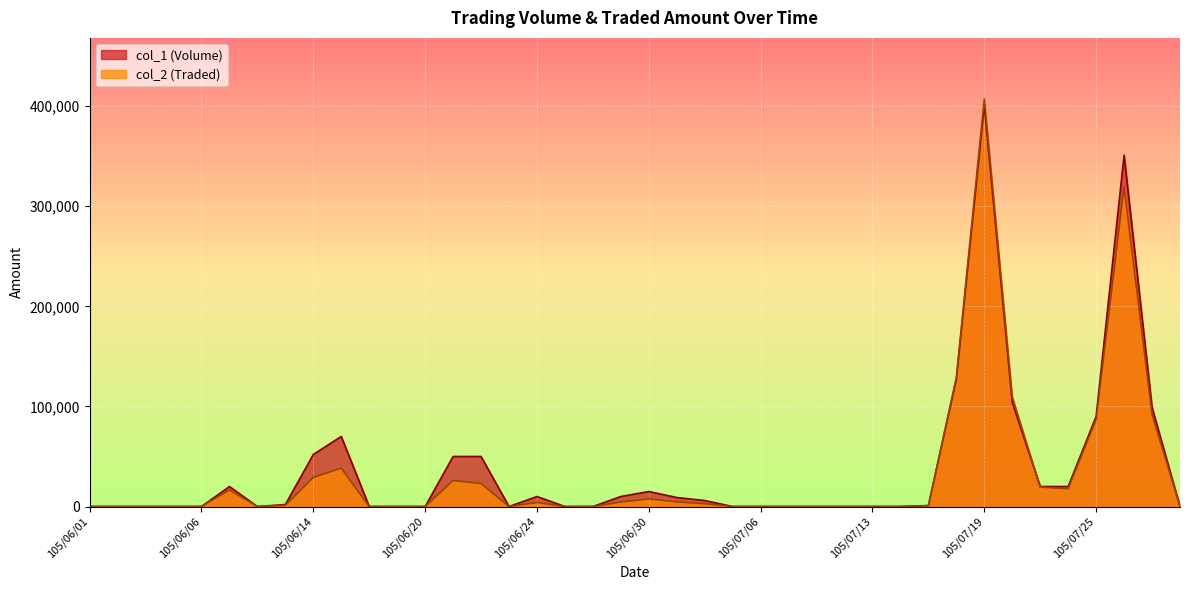

What is the maximum value for col_1 (Volume)?

401000